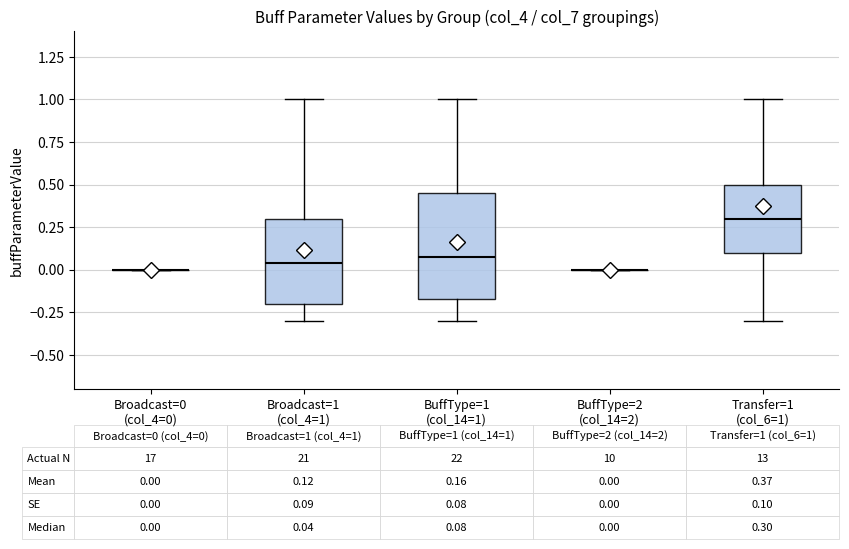

Which box is the tallest, from its lower edge to its upper edge?

BuffType=1 (col_14=1)